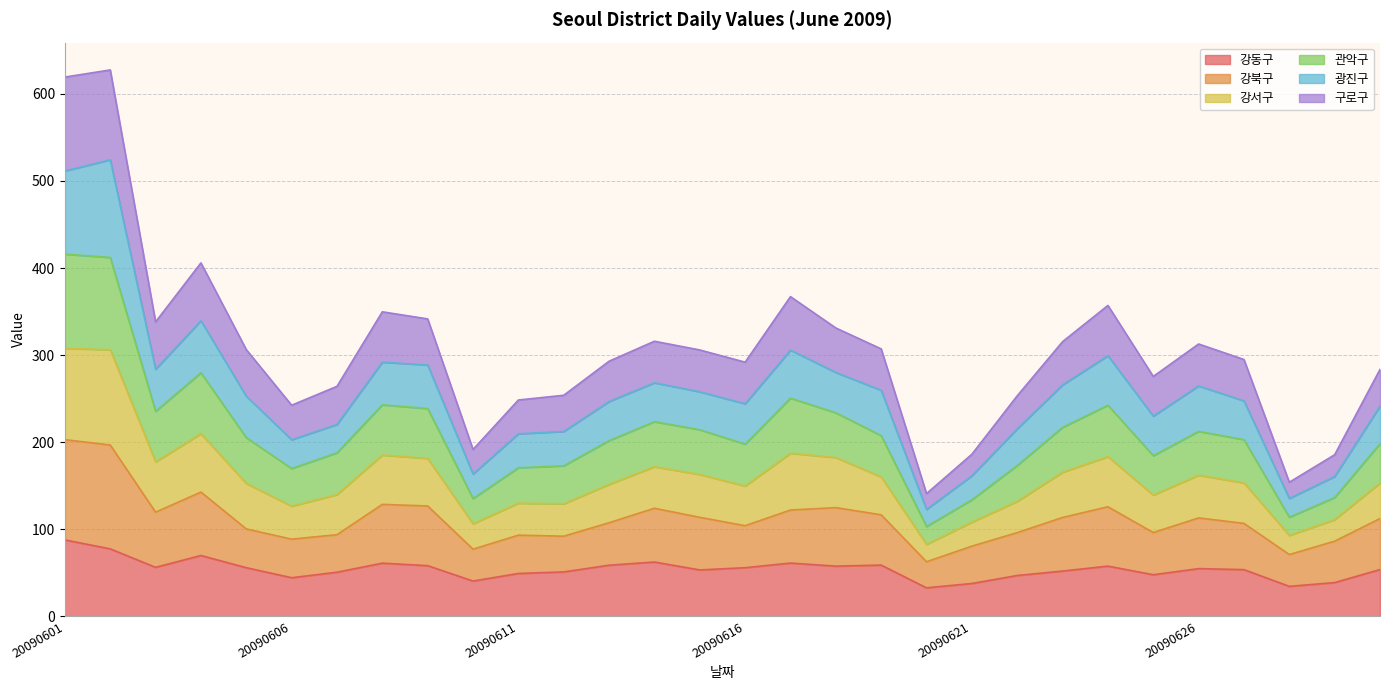

Between 20090611 and 20090603, which is larger?

20090603